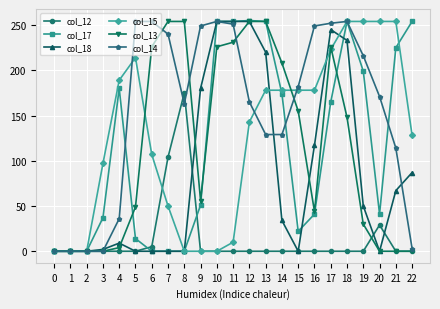

True or false: col_17 has a value of 199 at 19.

True